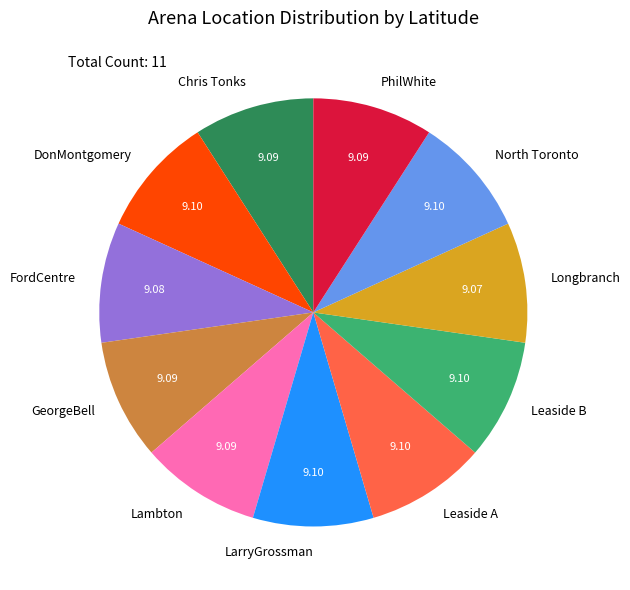

How many slices are in this pie chart?

11